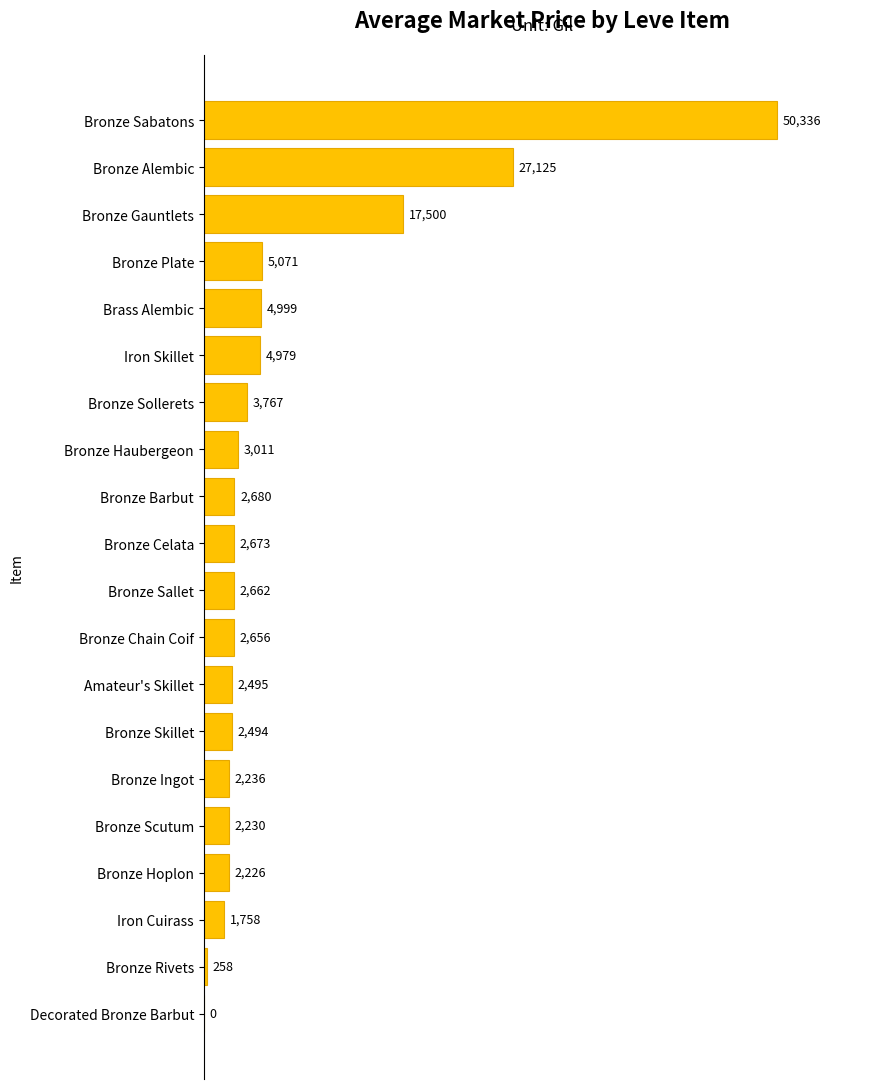

What is the ratio of the value at Iron Skillet to the value at Bronze Skillet?

2.0